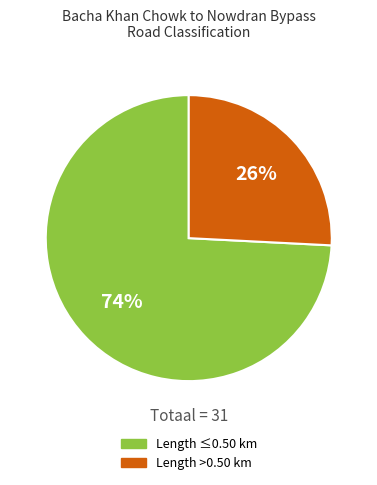

To the nearest percent, what is the average slice percentage?

50%